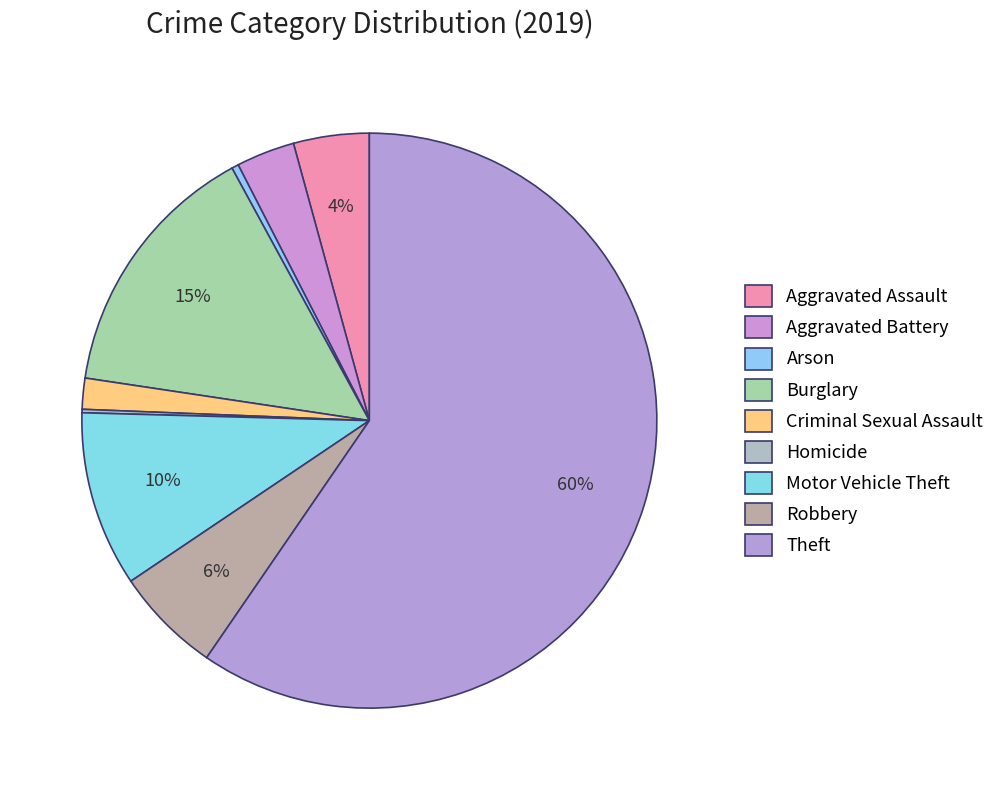

True or false: Aggravated Battery accounts for 3% of the total.

True